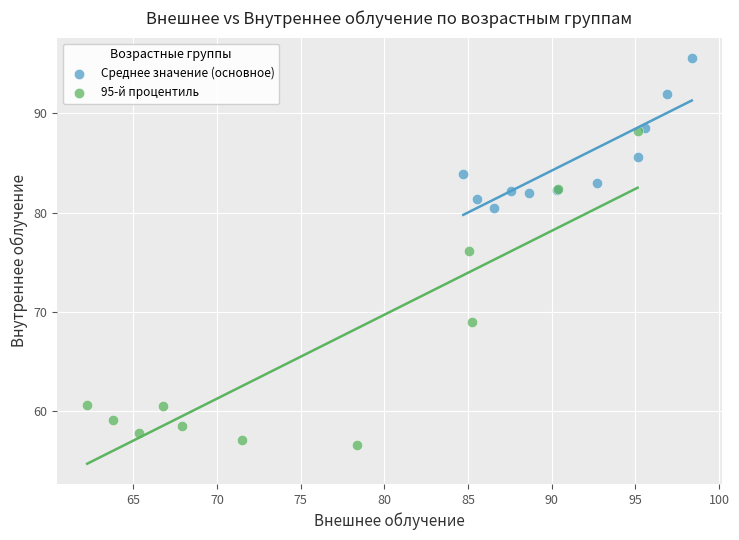

Which series has the widest spread of Y values?

95-й процентиль